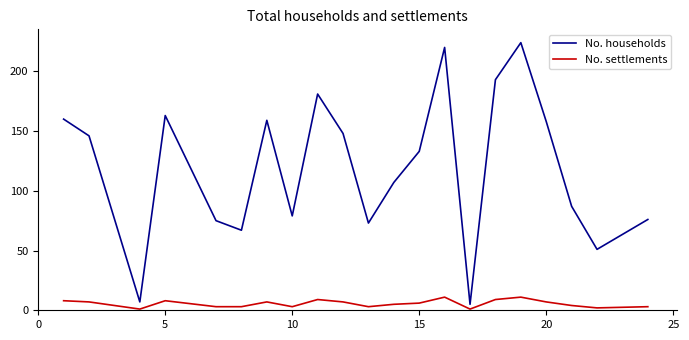

Rank the series by their average value, from lowest to highest.

No. settlements, No. households